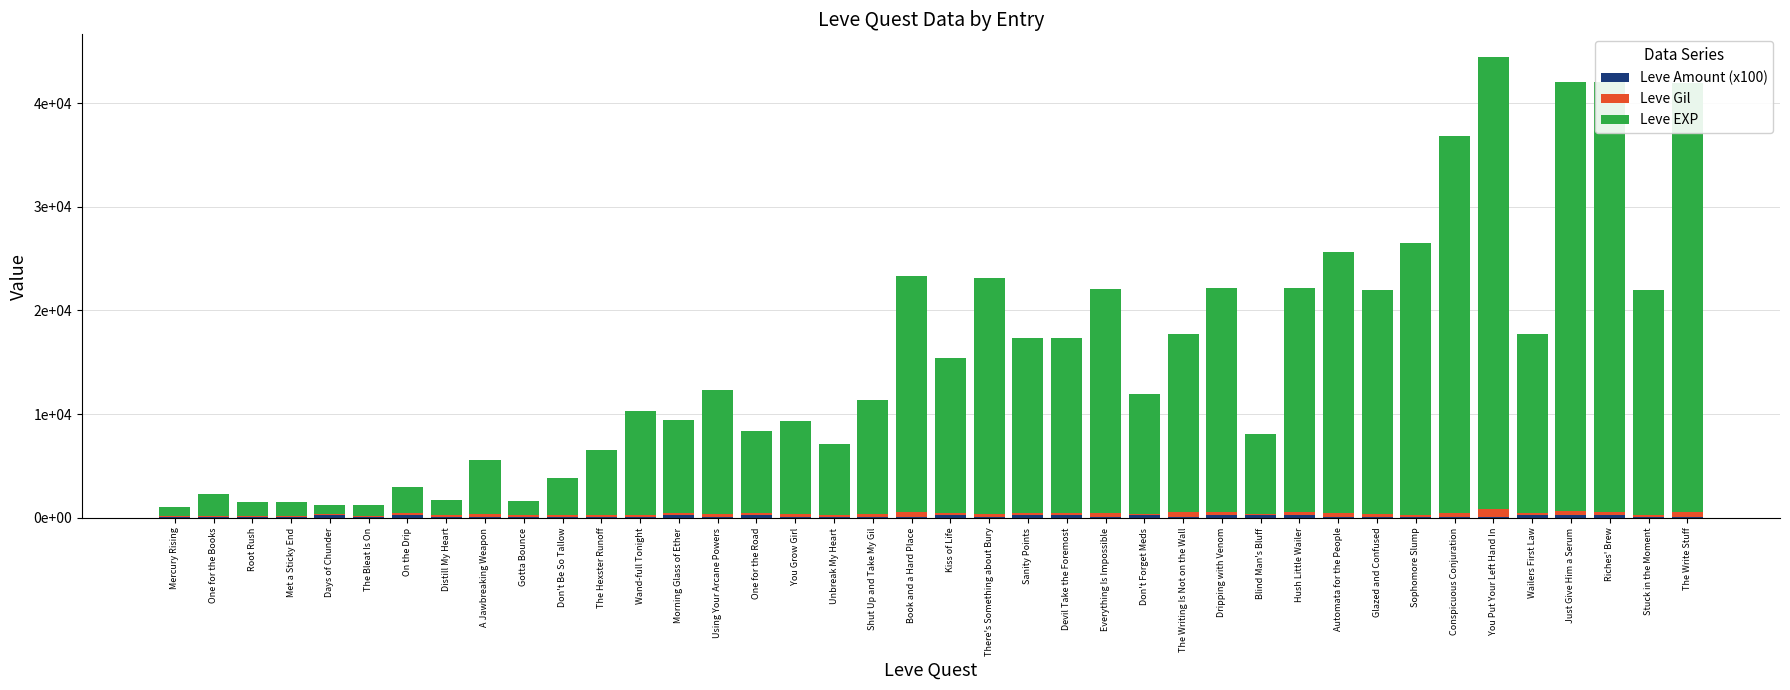

What is the sum of all Leve Amount (x100) values?

6800